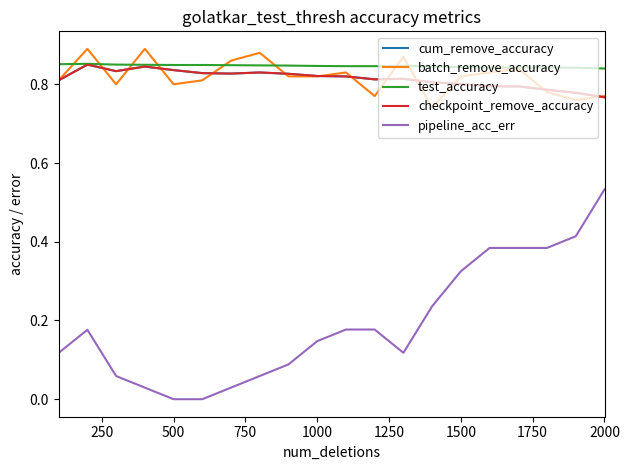

Where is cum_remove_accuracy nearest to the value 0?

2000